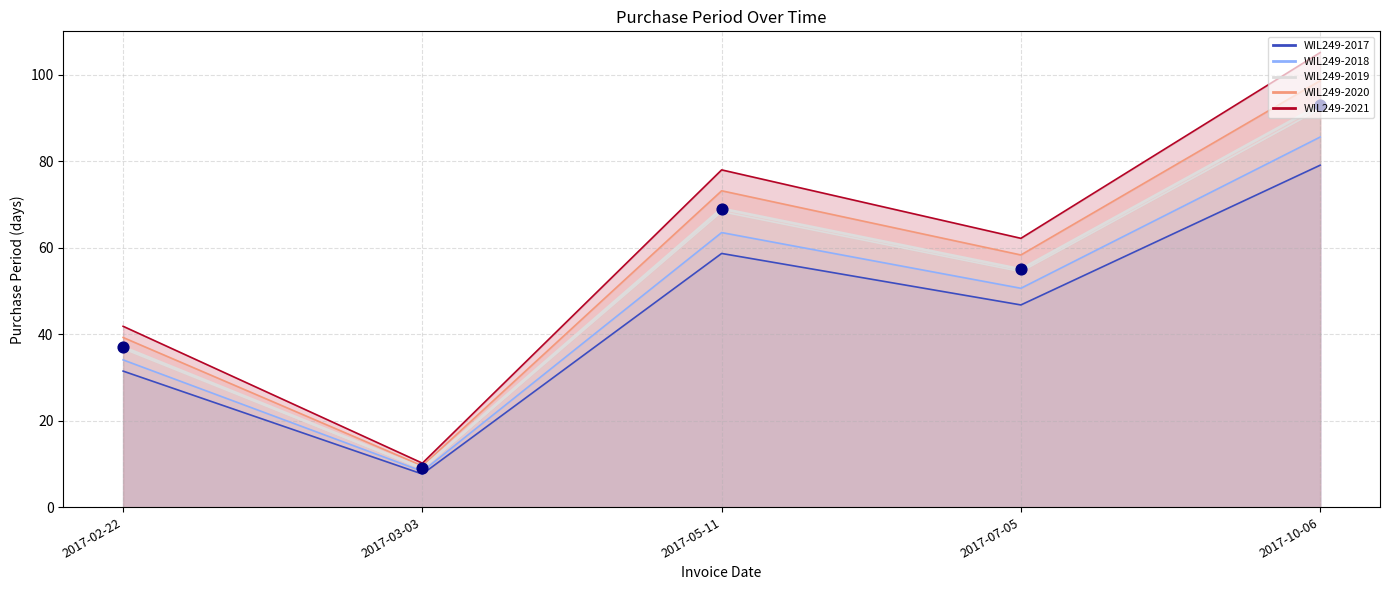

What is the ratio of the value at 2017-03-03 to the value at 2017-05-11?

0.1